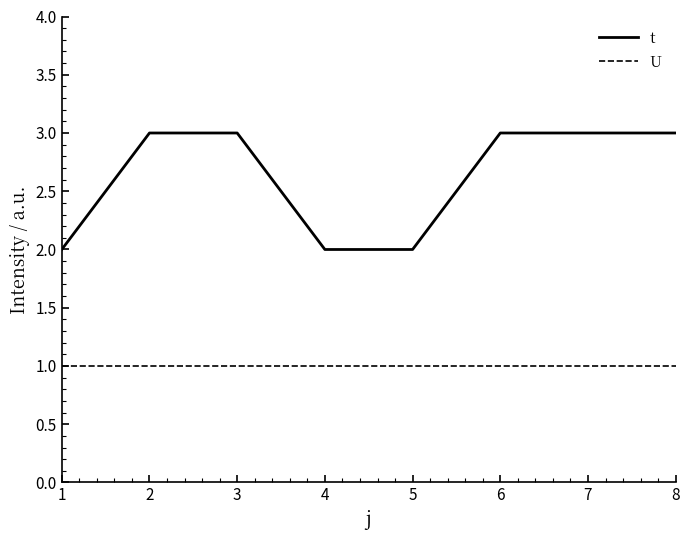

What is the average value of the U series?

1